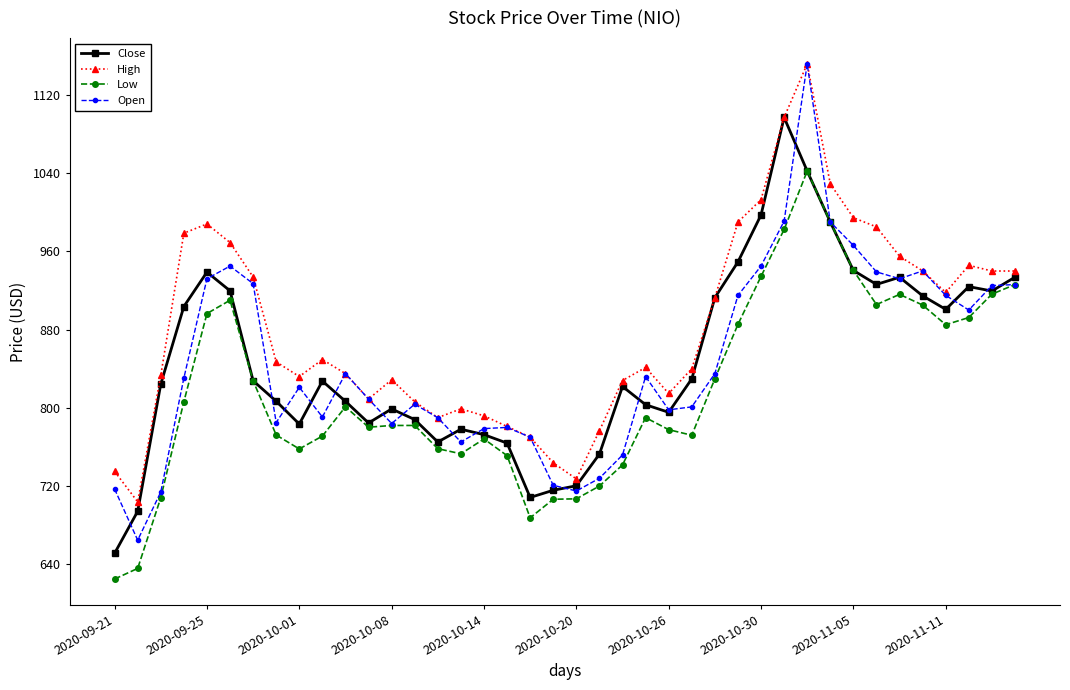

Which series has the largest total across all categories?

High